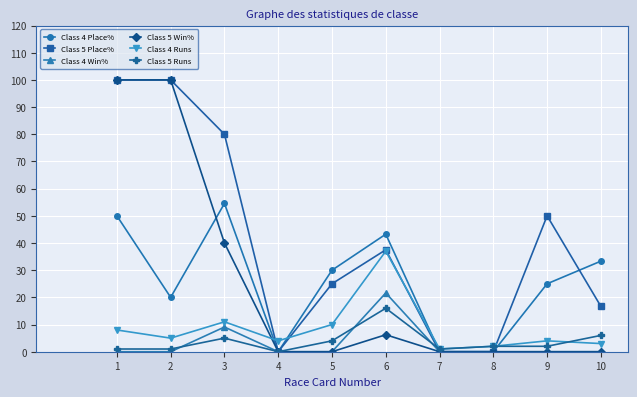

True or false: Class 5 Win% has more than 0 points higher than both neighbors.

True